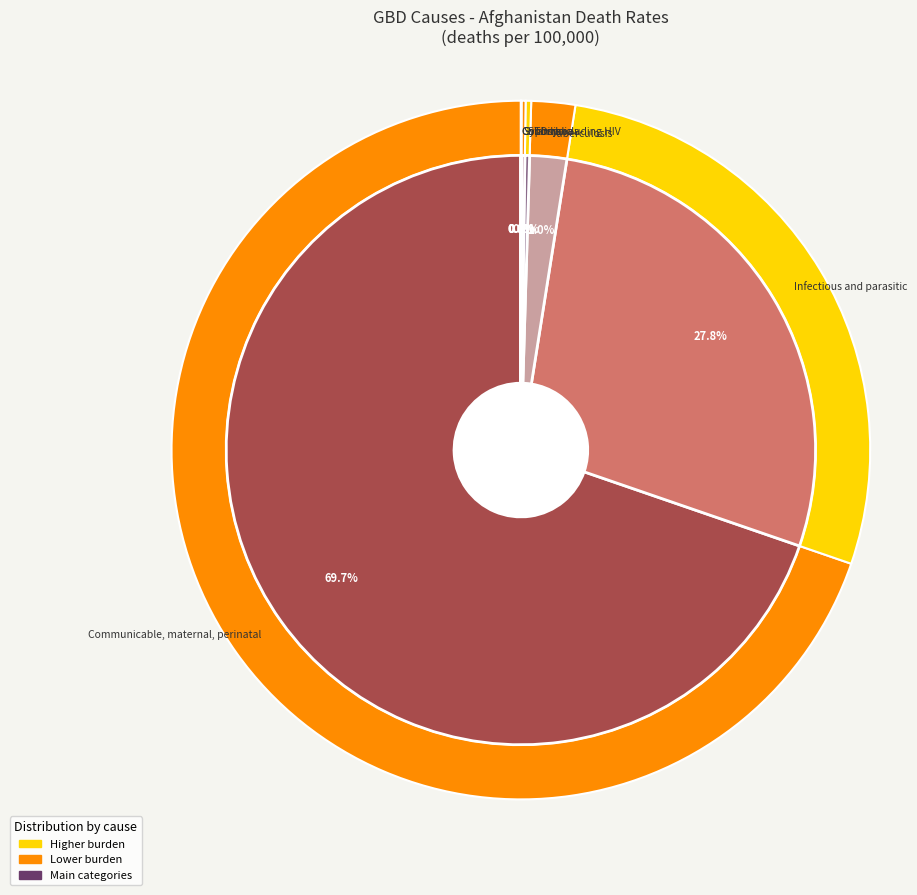

Does any single category account for the majority?

Yes